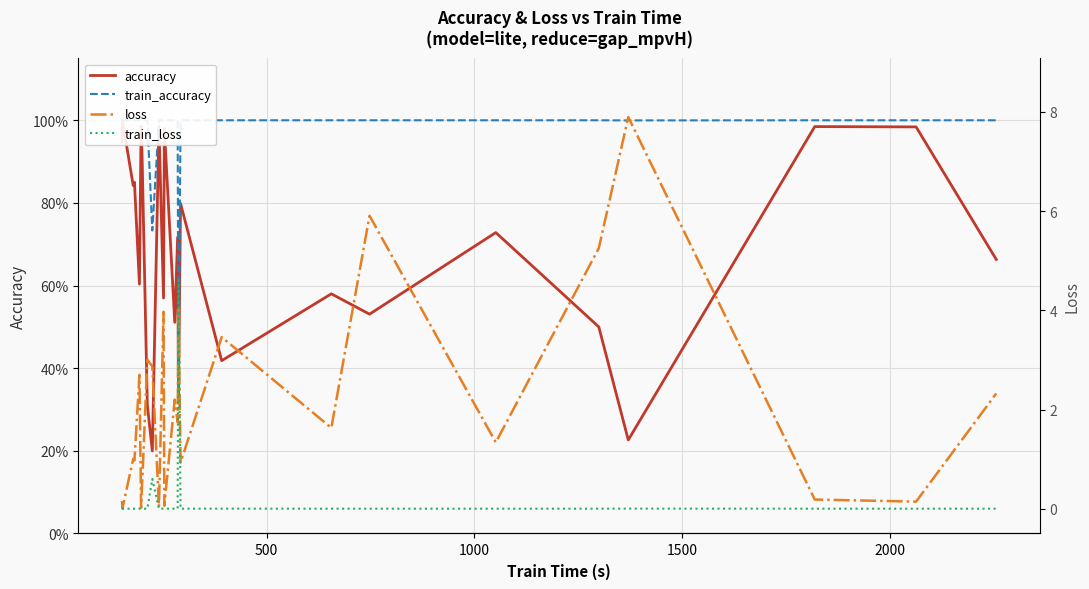

Is the value of accuracy at 8 greater than the value of train_loss at 13?

Yes